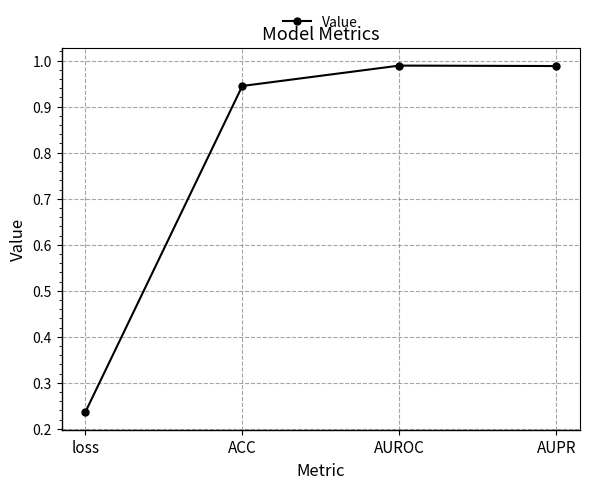

True or false: the data shows 0.3 at ACC.

False